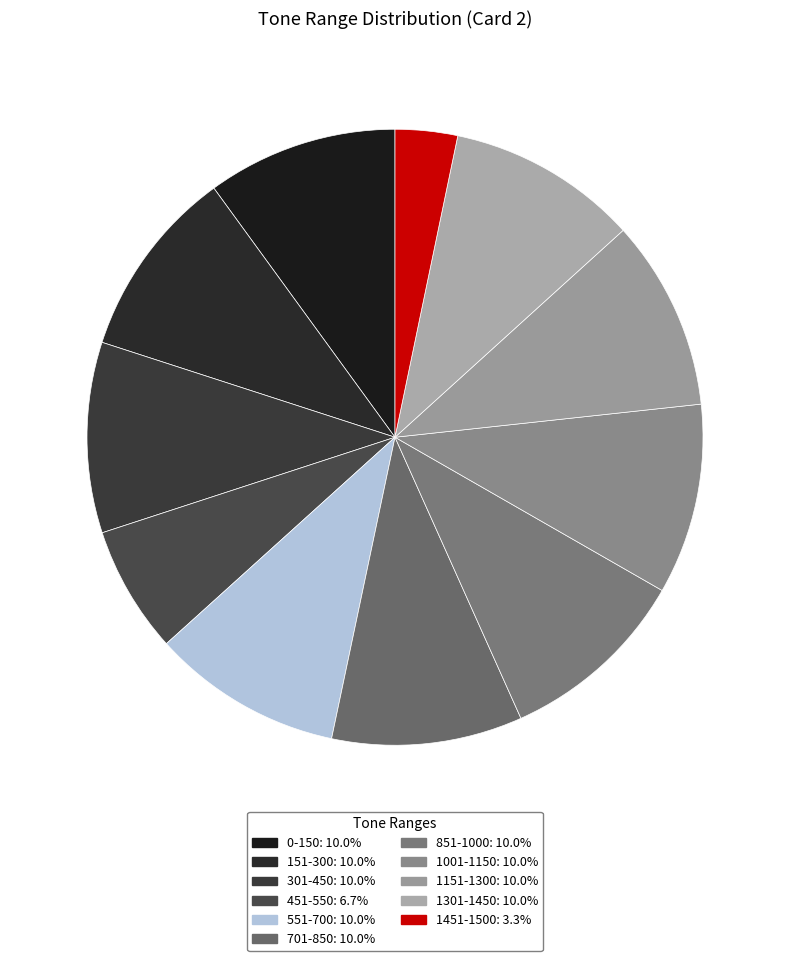

Count the number of slices in the pie.

11